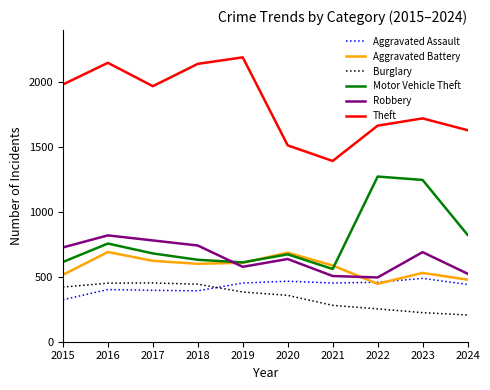

What is the difference between the highest and lowest values at 2017?

1572